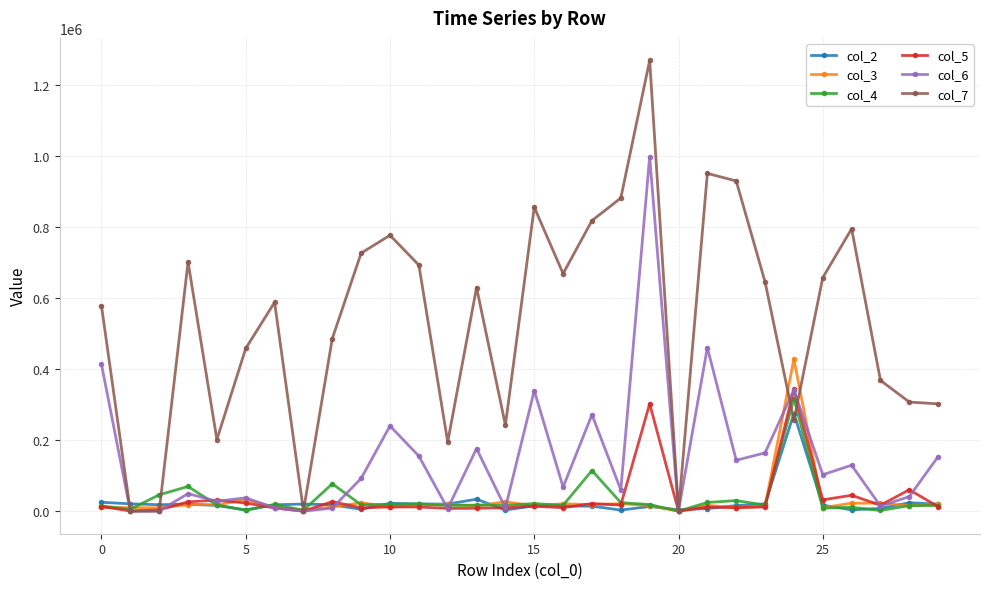

Which series has the largest total across all categories?

col_7